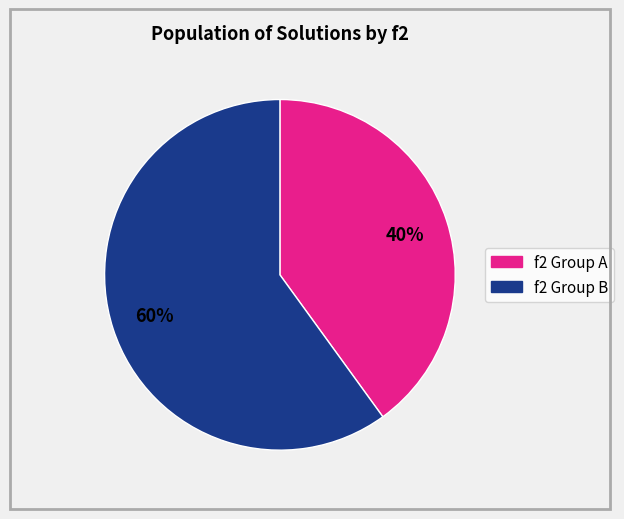

To the nearest percent, what is the average slice percentage?

50%